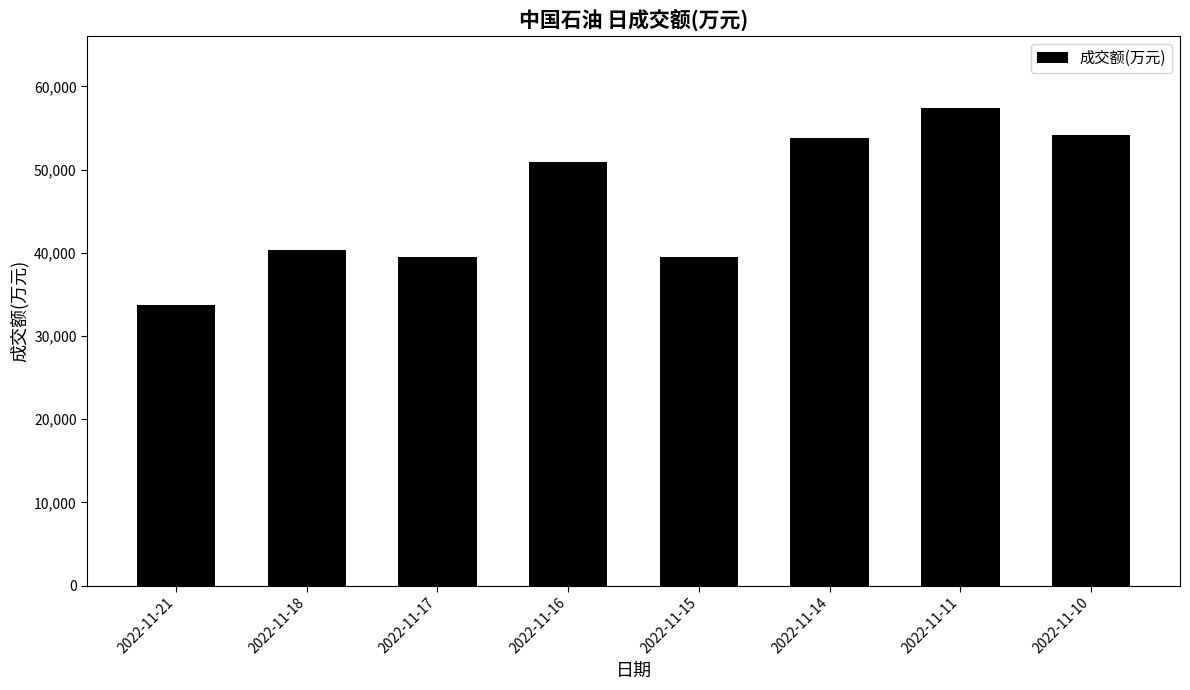

Is it true that the value at 2022-11-21 is 33673?

True